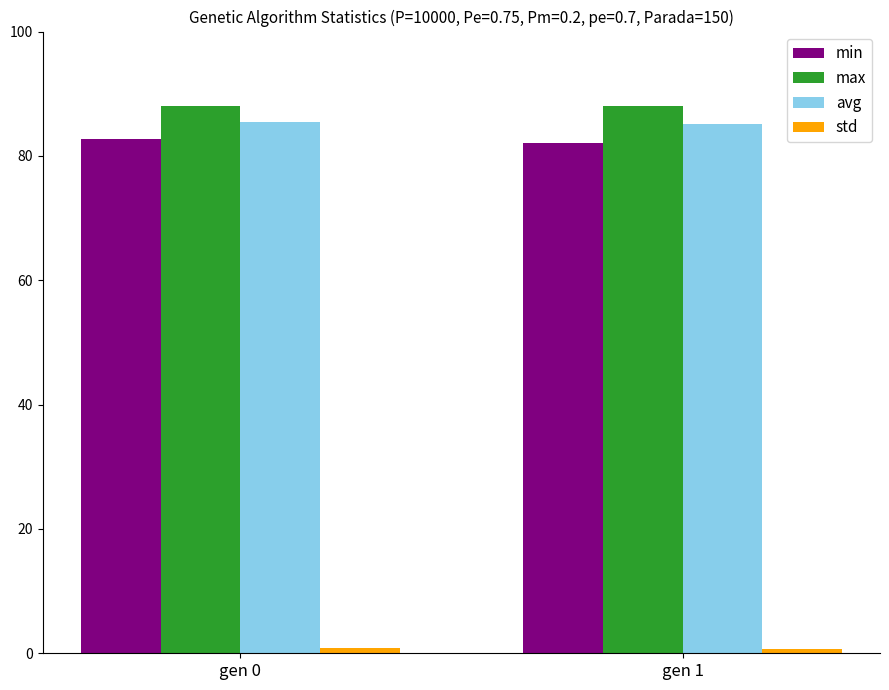

What is the minimum value for max?

88.0